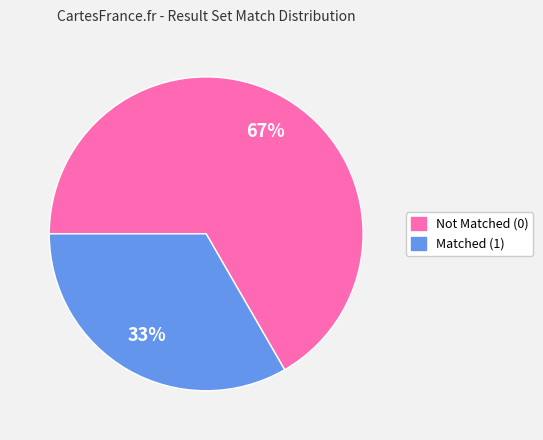

How many segments does this pie chart have?

2